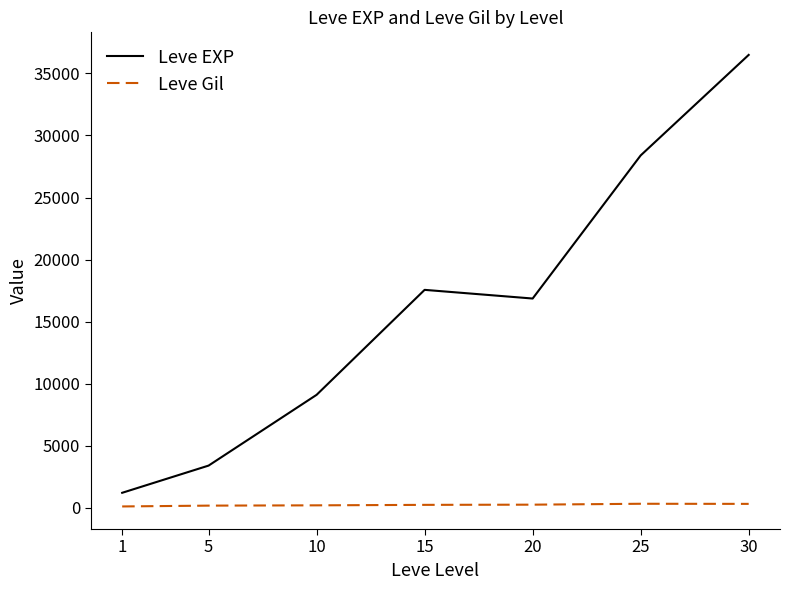

What is the average value of the Leve Gil series?

235.0